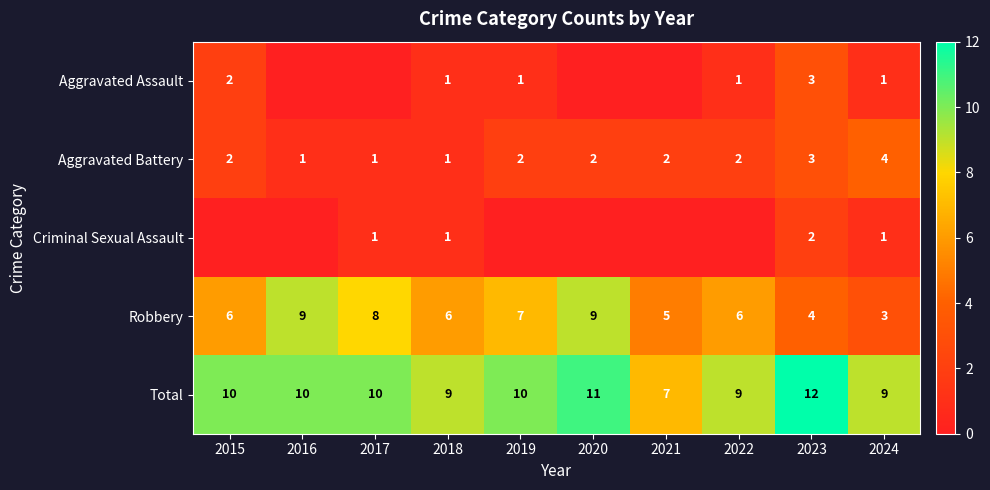

What is the difference between the maximum and minimum values in the Aggravated Battery series?

3